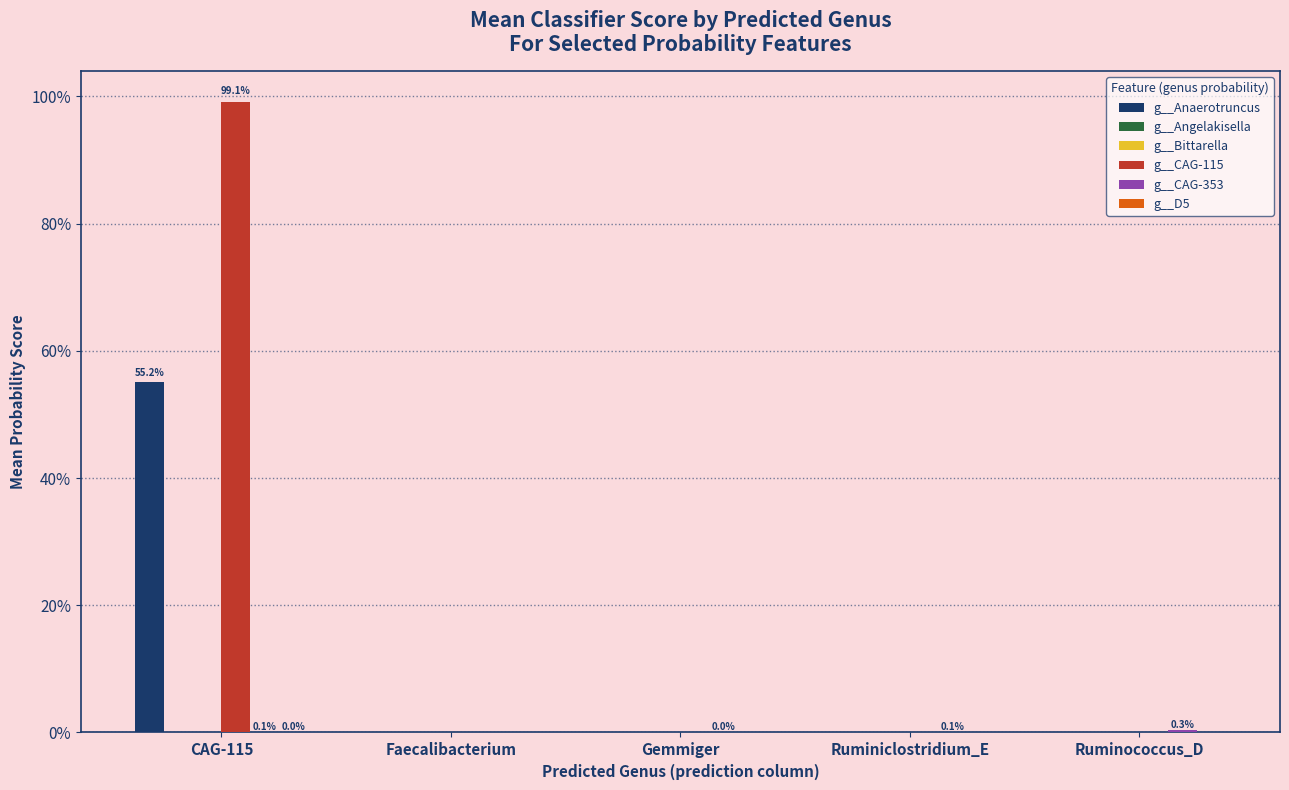

Which has a higher value, CAG-115 or Ruminococcus_D?

CAG-115